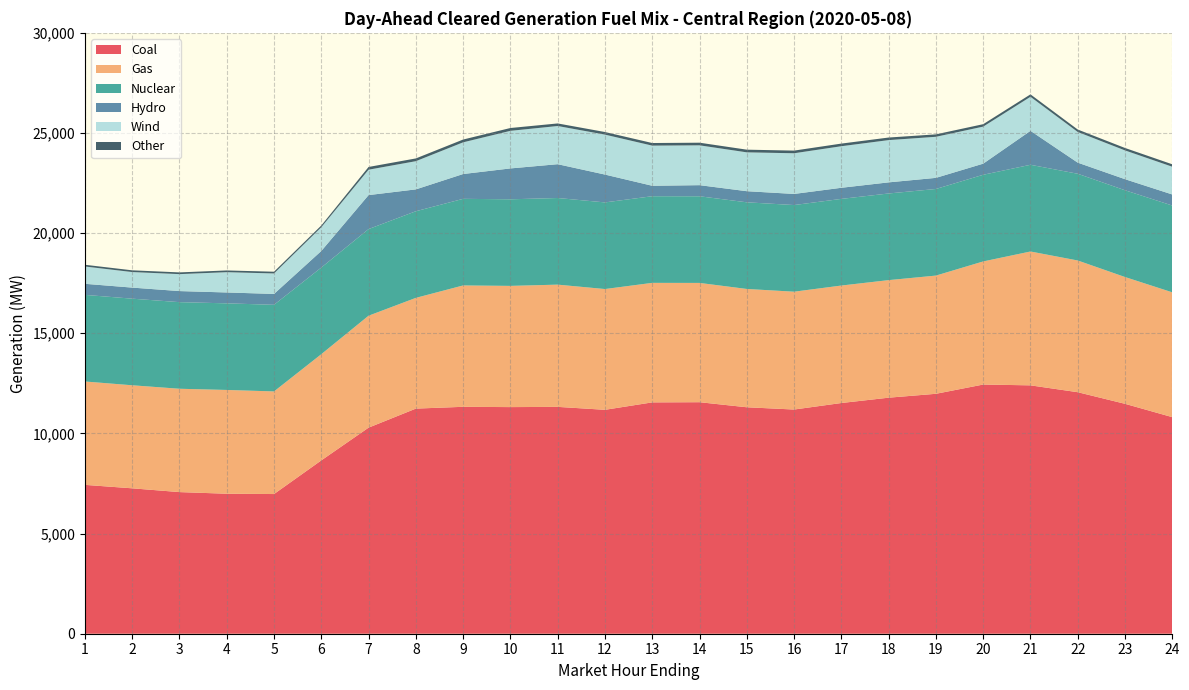

Reading left to right, what are all the values shown in this chart?

Coal: 7432.3	7259.9	7071.1	6989.6	6973.8	8653.6	10288.9	11239.6	11328.9	11314.6	11325.8	11179.6	11550.6	11559.4	11306.3	11193.5	11519.0	11784.7	11979.0	12441.0	12400.8	12058.5	11478.5	10812.7
Gas: 5161.5	5144.4	5159.5	5181.3	5124.0	5303.0	5589.0	5529.0	6060.0	6052.0	6103.4	6029.7	5966.8	5955.3	5907.0	5882.9	5865.0	5869.5	5901.8	6146.3	6683.0	6575.9	6330.1	6231.5
Nuclear: 4324.0	4324.0	4324.0	4324.0	4324.0	4325.0	4325.0	4325.0	4324.0	4323.0	4325.0	4325.0	4326.0	4326.0	4326.0	4326.0	4326.0	4326.0	4324.0	4327.0	4329.0	4330.0	4332.0	4333.0
Hydro: 552.8	552.8	552.8	542.9	542.9	827.9	1696.7	1091.1	1238.6	1541.7	1688.2	1390.2	521.8	554.8	554.8	554.8	554.8	554.8	554.8	554.8	1694.8	554.8	552.8	552.8
Wind: 864.1	776.2	846.3	1013.1	1022.6	1185.8	1268.1	1408.1	1582.4	1876.4	1906.3	1994.5	2003.9	1988.7	1940.0	2031.2	2074.9	2110.0	2051.0	1849.5	1699.6	1531.8	1436.7	1385.4
Other: 86.5	86.5	86.5	86.5	86.5	86.5	136.5	137.5	139.5	141.5	128.5	129.5	130.5	131.5	133.5	132.5	131.5	128.5	121.5	121.5	121.5	121.5	121.5	121.5